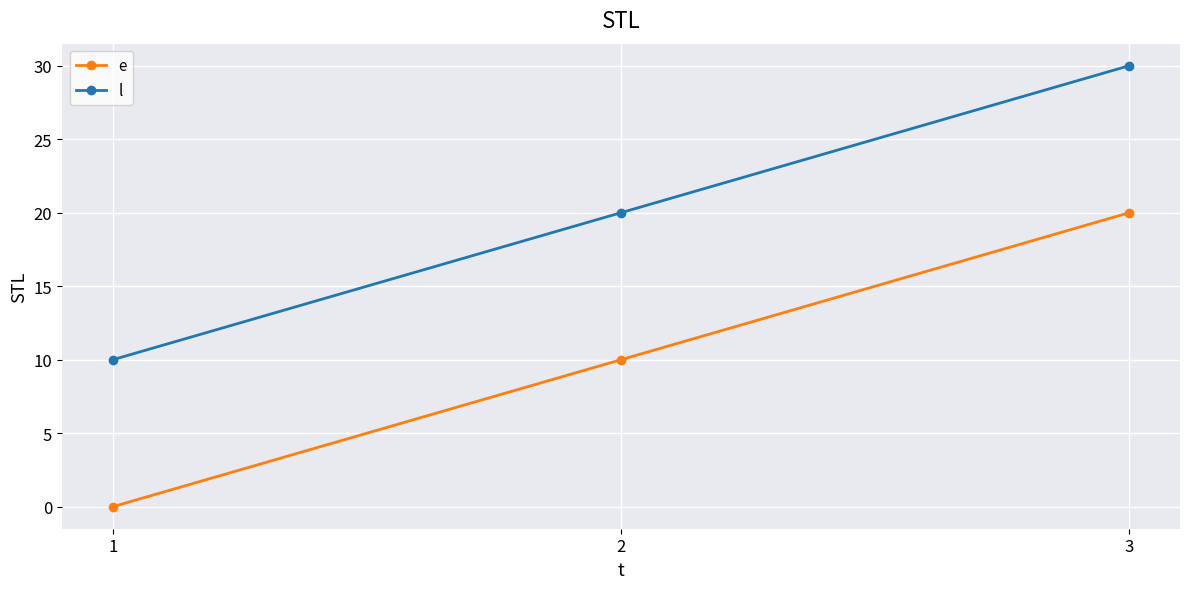

Rank the series at 1 from lowest to highest value.

e, l